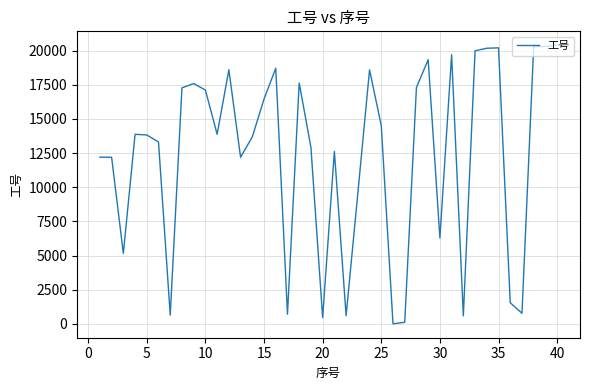

What is the maximum value shown in the chart?

20390